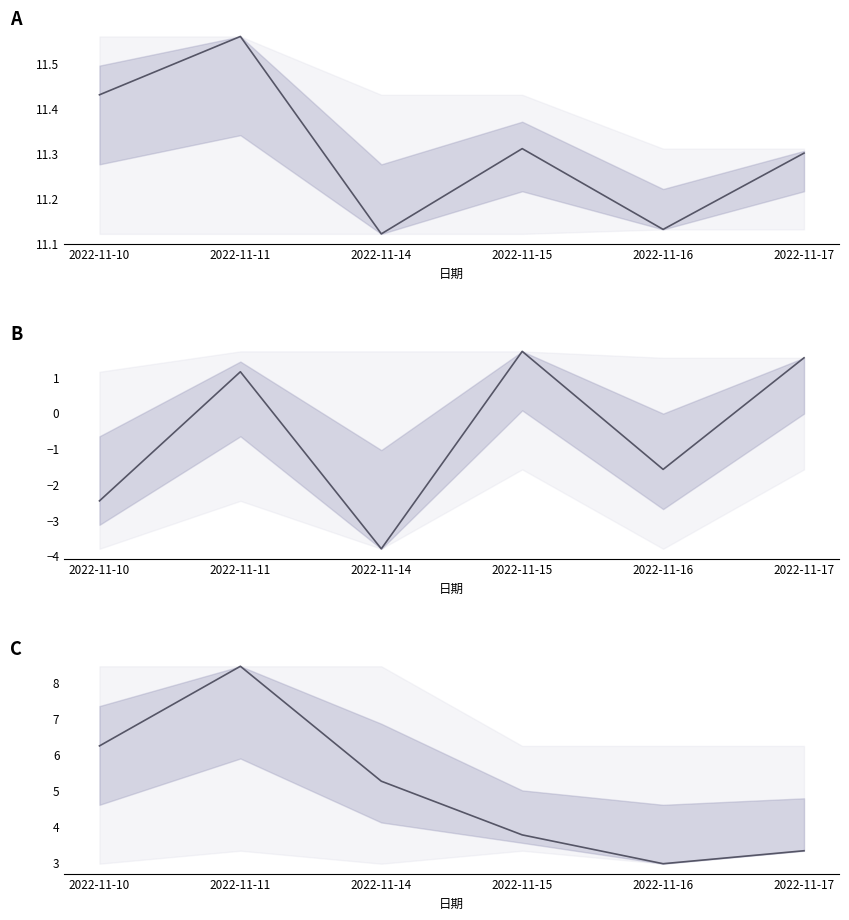

What is the difference between the 换手率 values at 2022-11-16 and 2022-11-11?

5.5